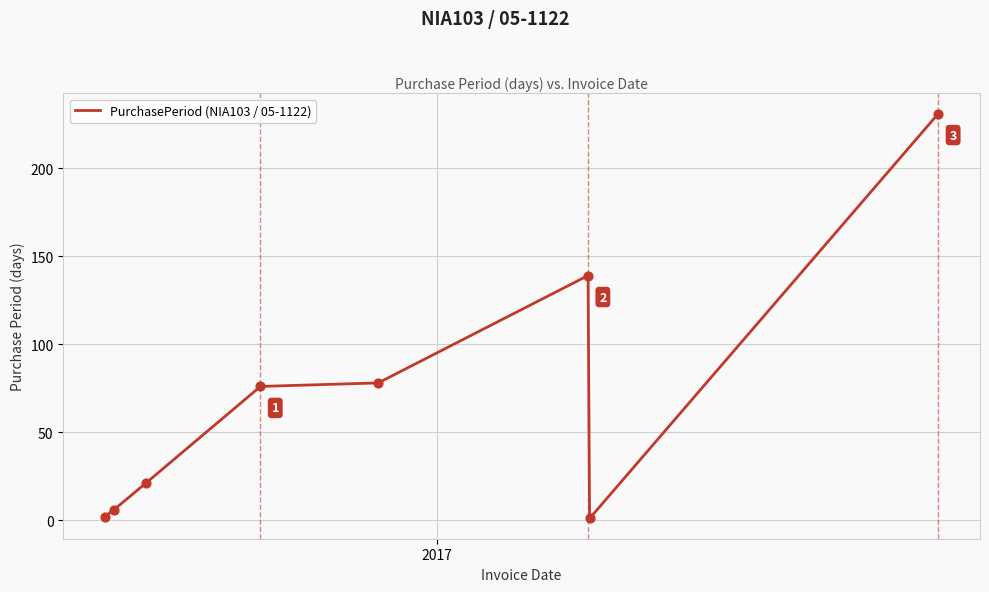

What is the average value?

69